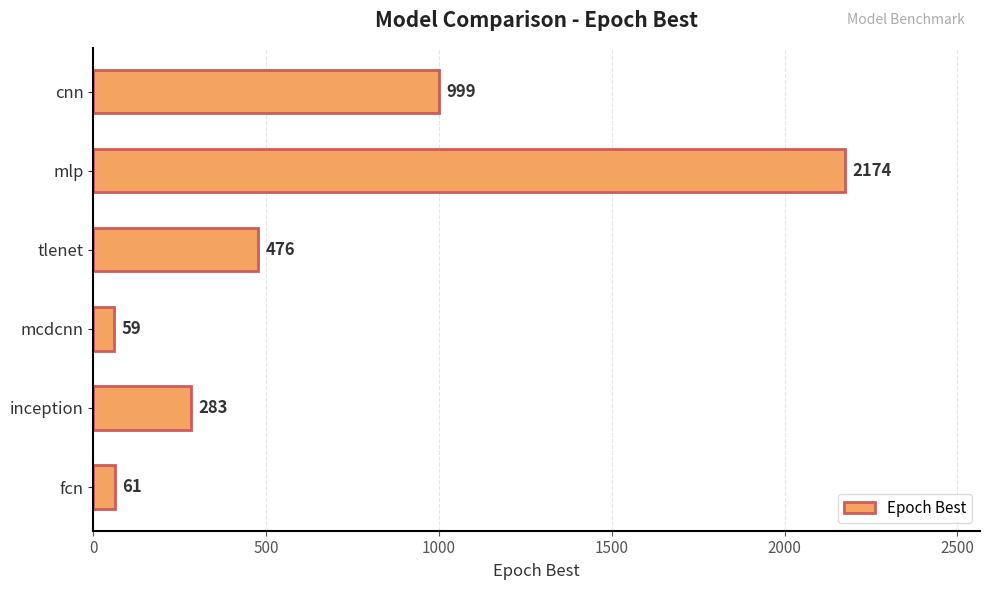

What is the average value?

675